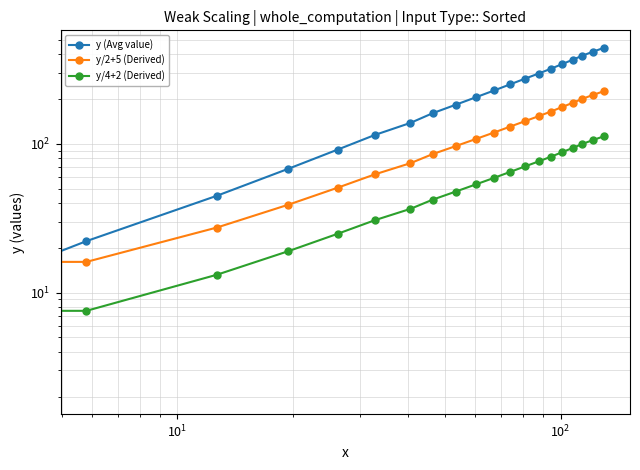

How many times do y (Avg value) and y/2+5 (Derived) cross each other?

1